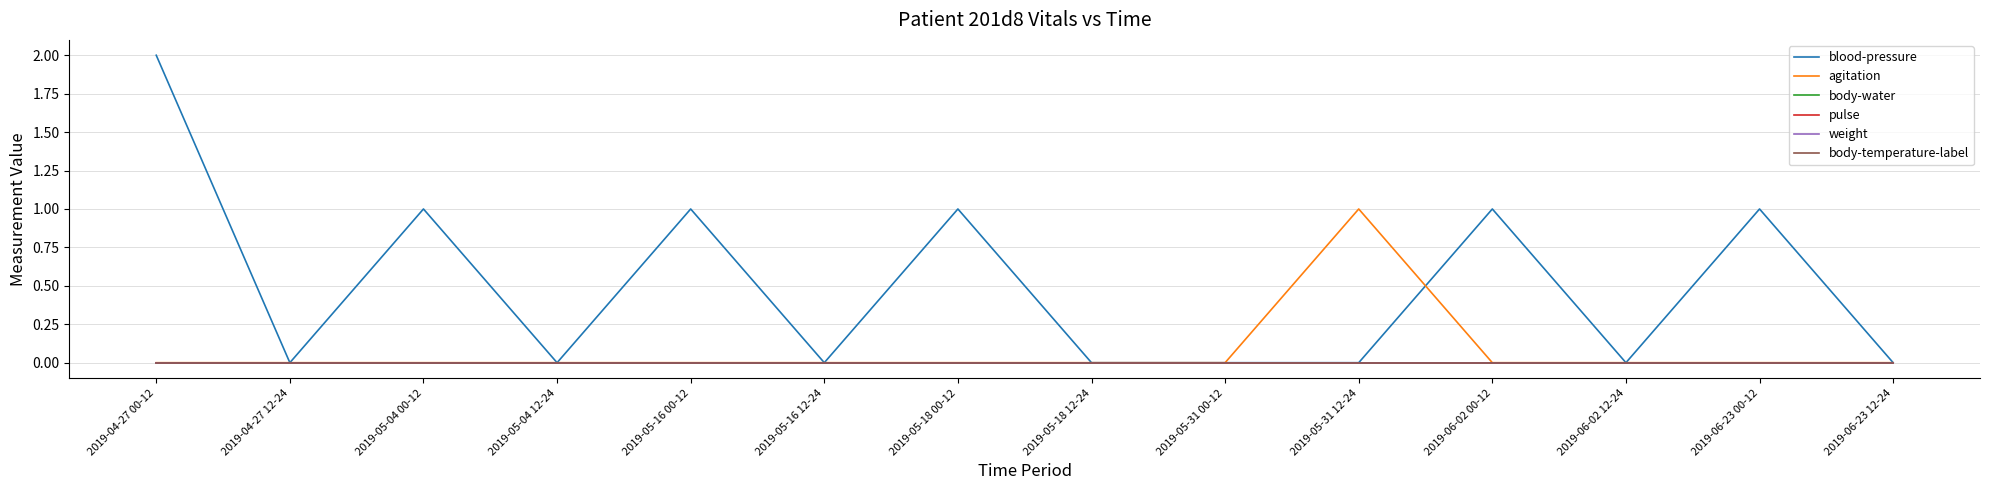

Reading right to left, extract all data points from this chart.

blood-pressure: 0	1	0	1	0	0	0	1	0	1	0	1	0	2
agitation: 0	0	0	0	1	0	0	0	0	0	0	0	0	0
body-water: 0	0	0	0	0	0	0	0	0	0	0	0	0	0
pulse: 0	0	0	0	0	0	0	0	0	0	0	0	0	0
weight: 0	0	0	0	0	0	0	0	0	0	0	0	0	0
body-temperature-label: 0	0	0	0	0	0	0	0	0	0	0	0	0	0